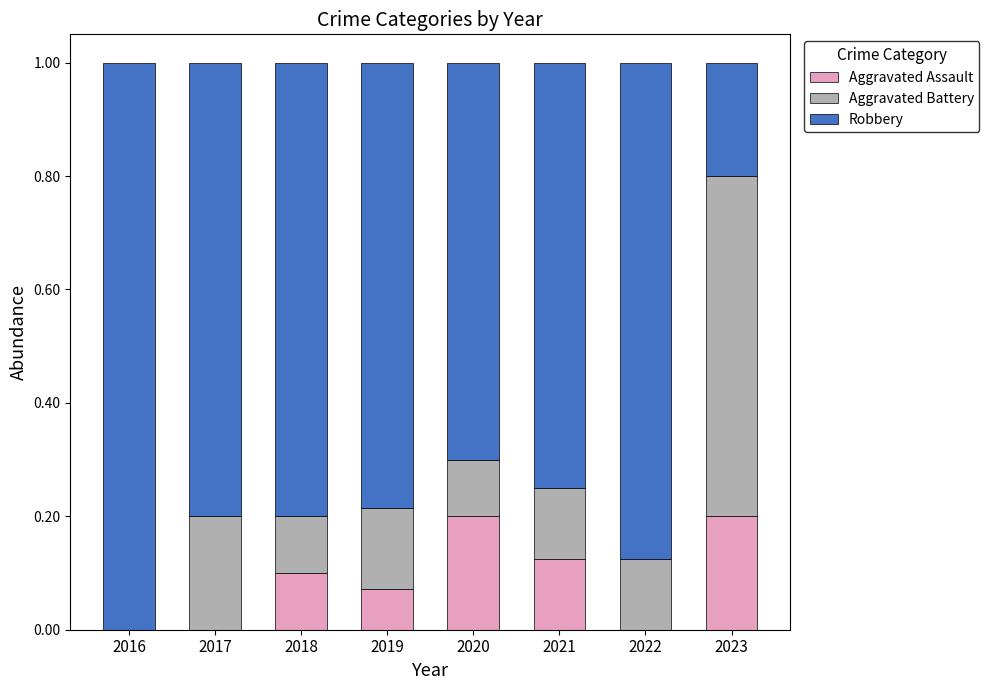

Does the chart contain stacked bars?

Yes